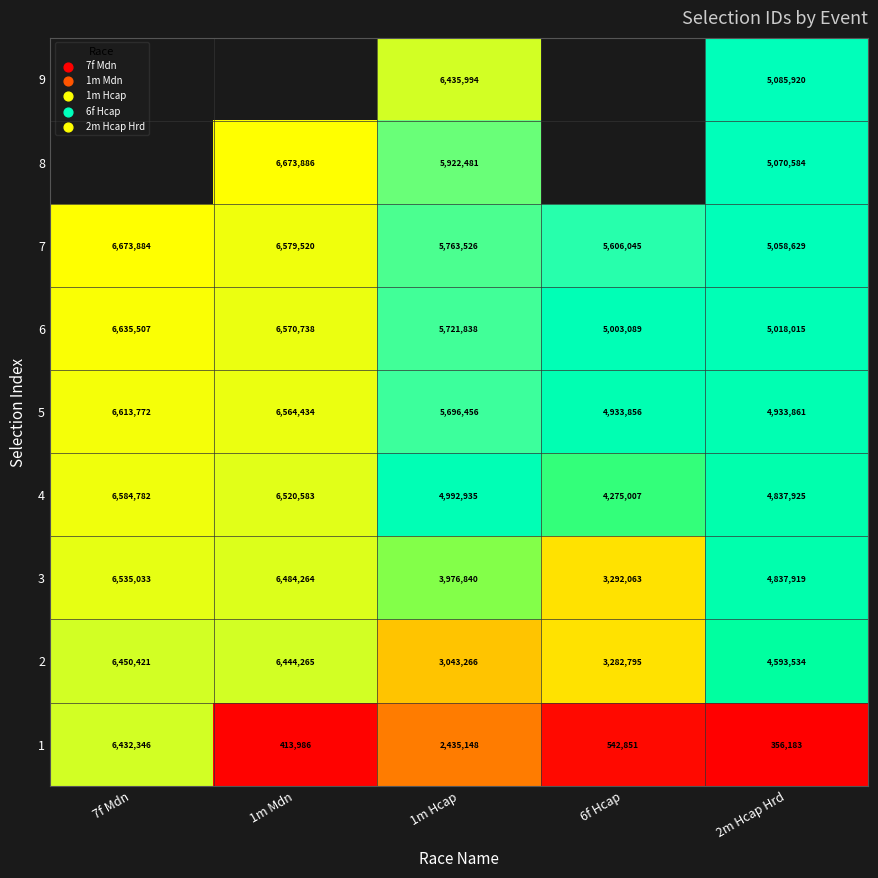

Is the value of 7 at 7f Mdn greater than the value of 6 at 1m Mdn?

Yes